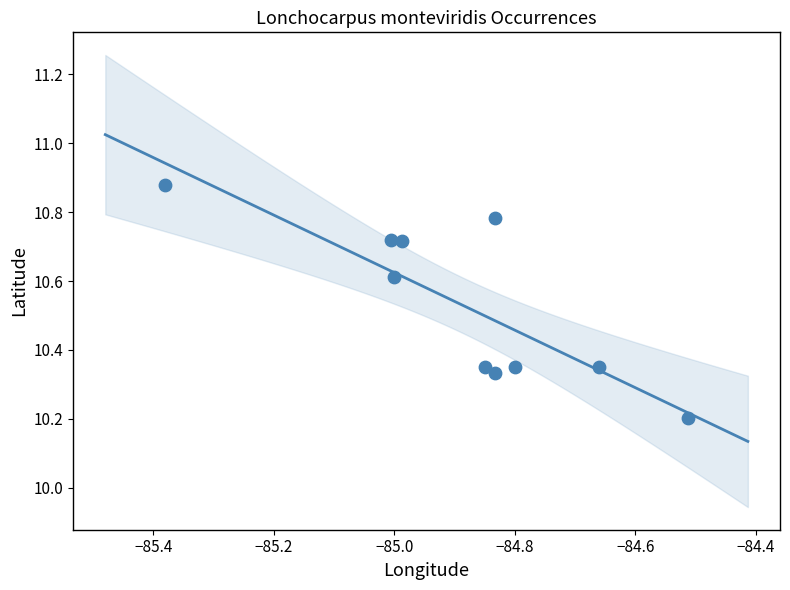

What Y value in the scatter plot is closest to 10?

10.2